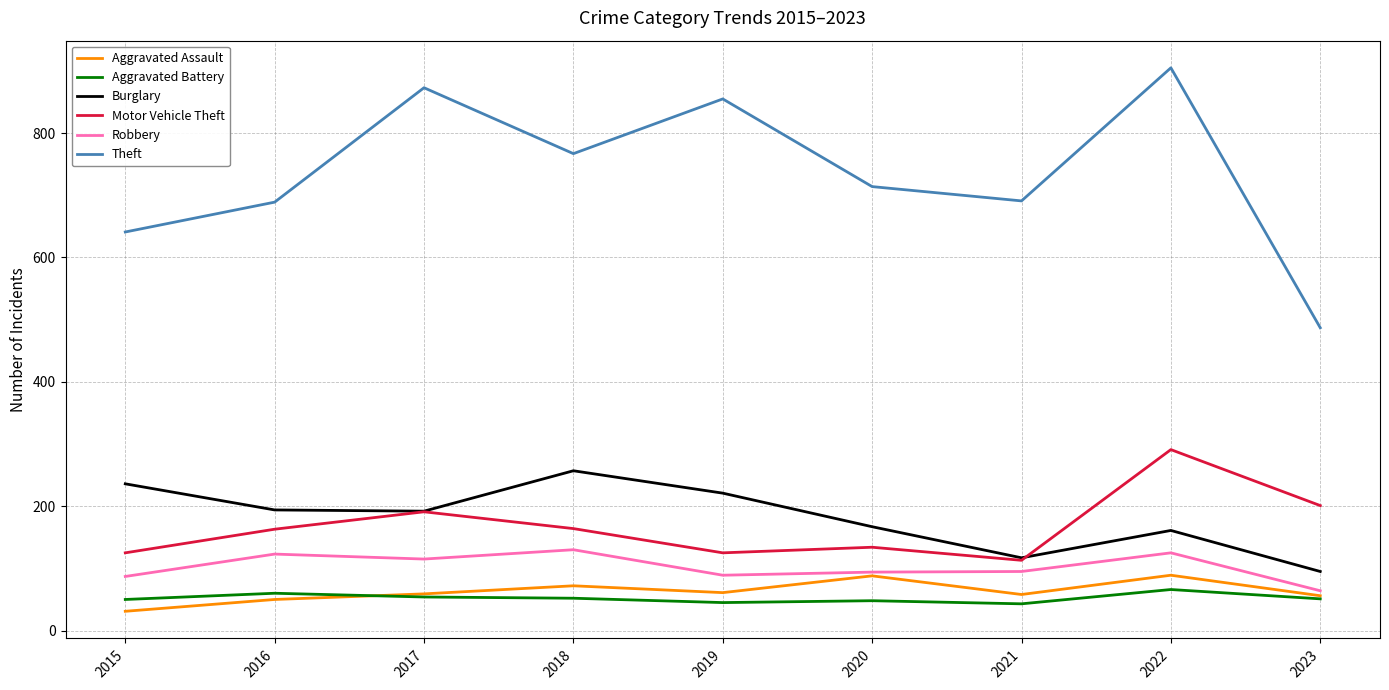

What is the highest value of the Motor Vehicle Theft series?

291